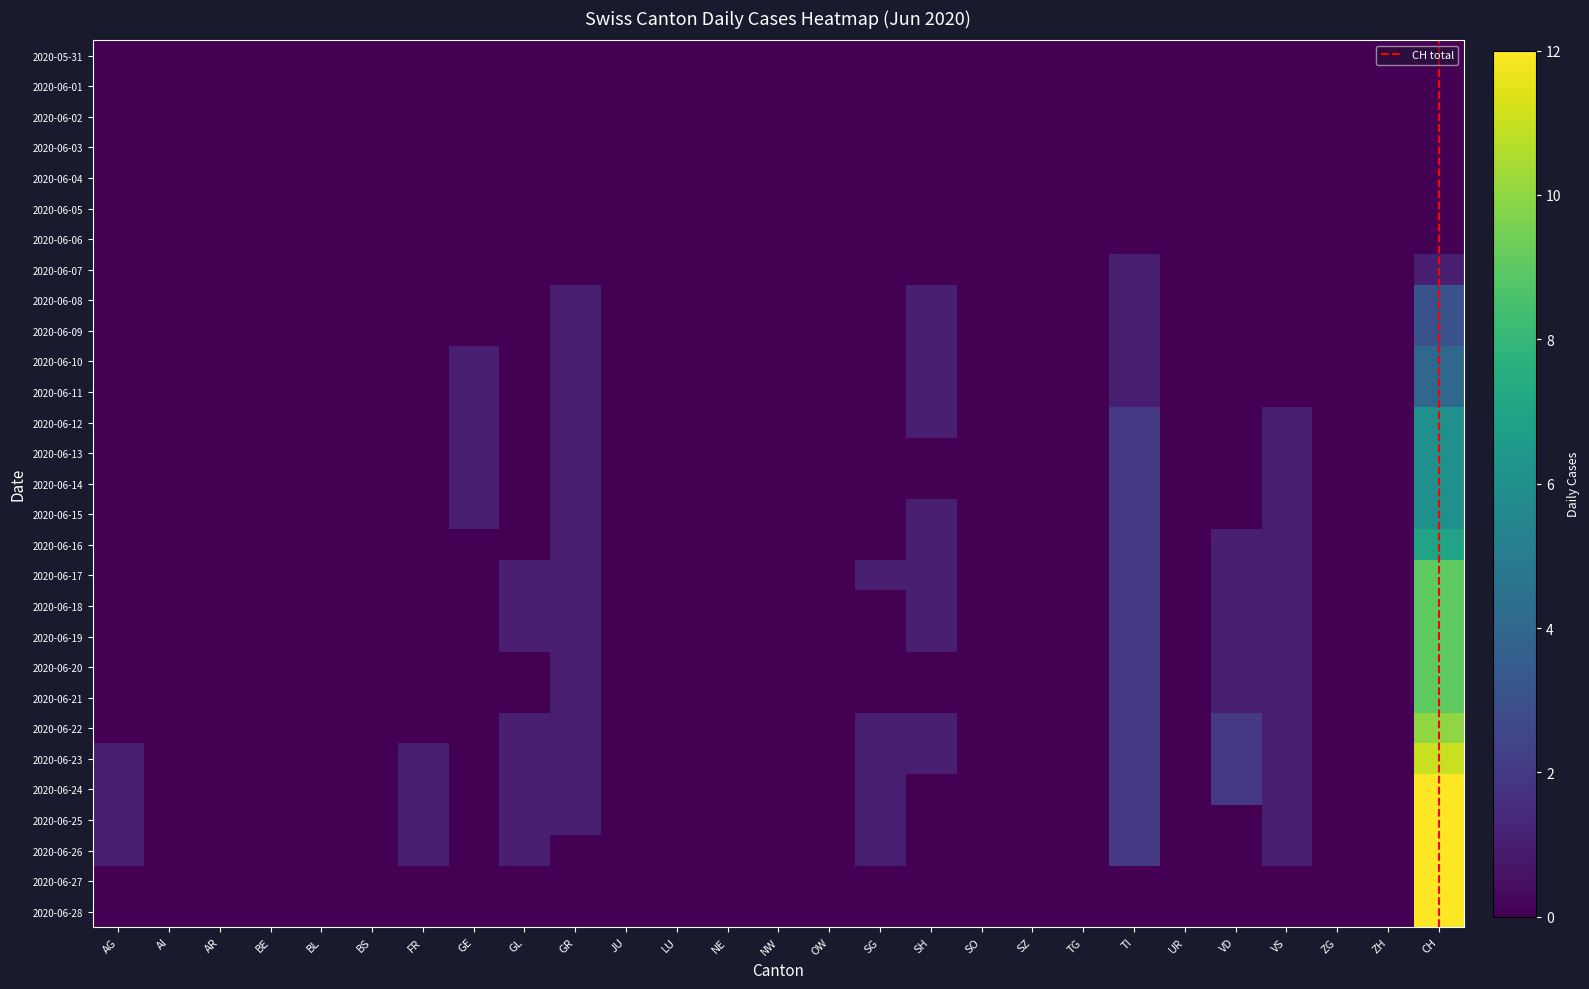

What is the maximum value for 2020-06-12?

6